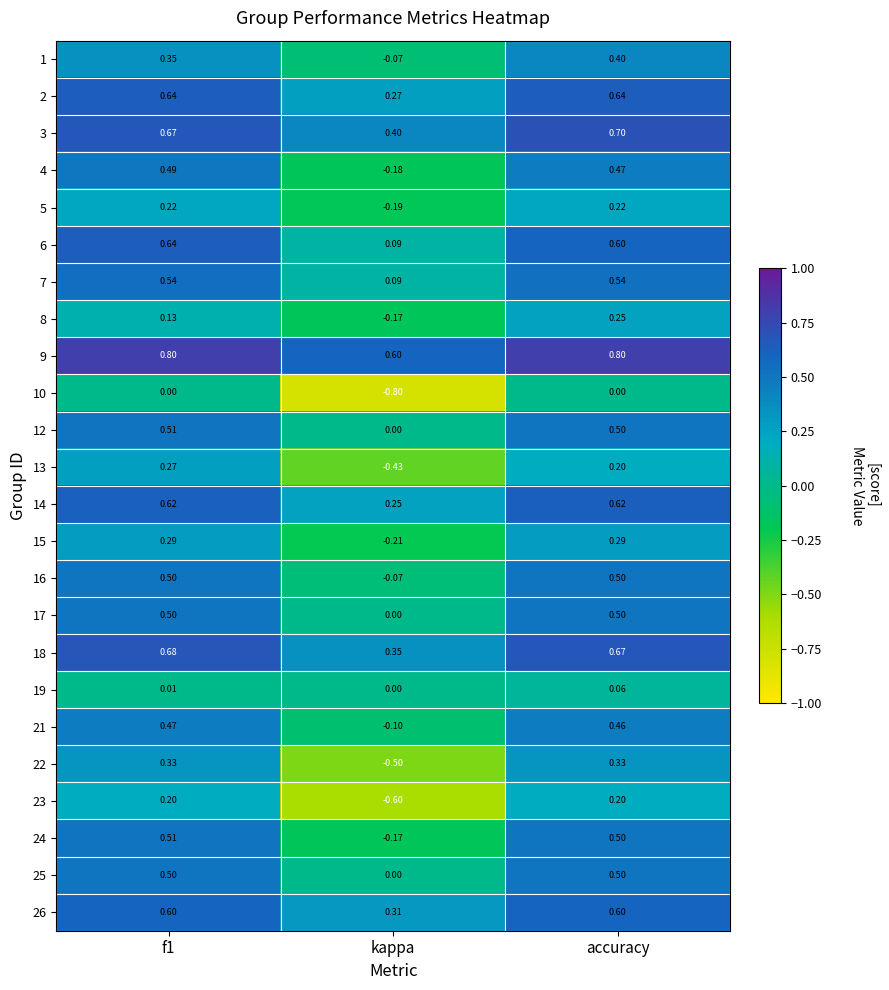

At which label is 26 closest to 0?

kappa